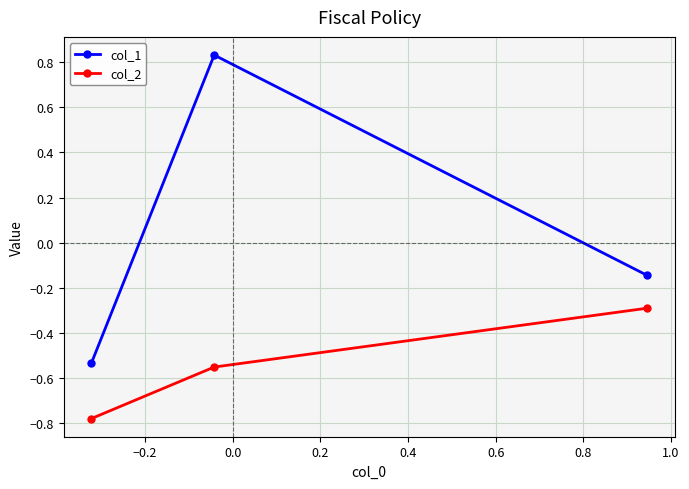

What is the maximum value for col_2?

-0.3